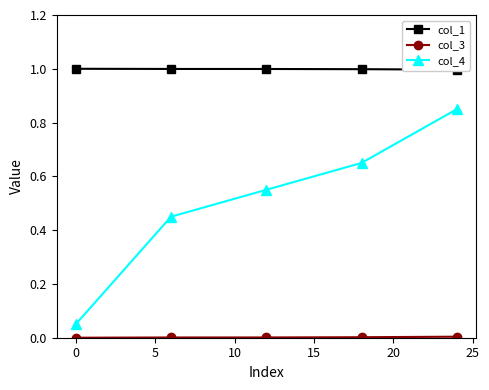

Reading left to right, extract all data points from this chart.

col_1: 1.0	1.0	1.0	1.0	1.0
col_3: 0.0	0.0	0.0	0.0	0.0
col_4: 0.1	0.5	0.6	0.7	0.8